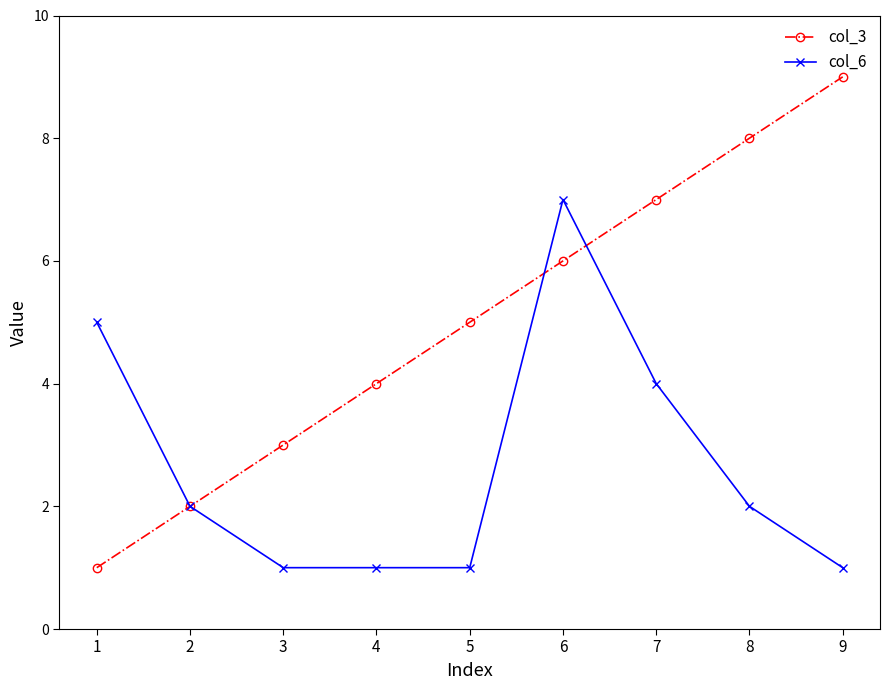

Does the chart display data point markers on the line(s)?

Yes